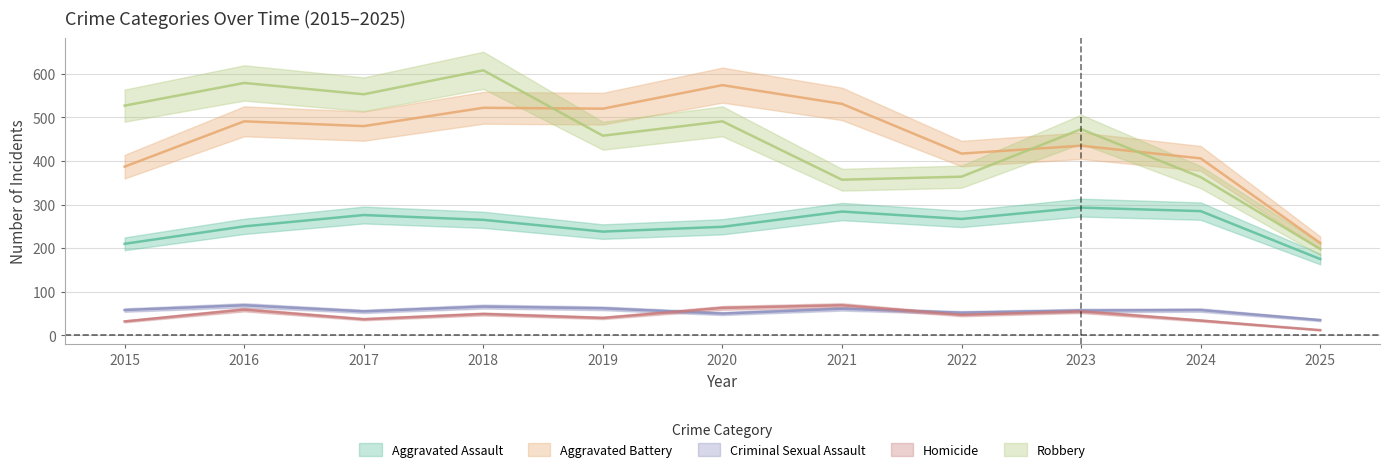

True or false: Aggravated Assault and Aggravated Battery intersect in this chart.

False